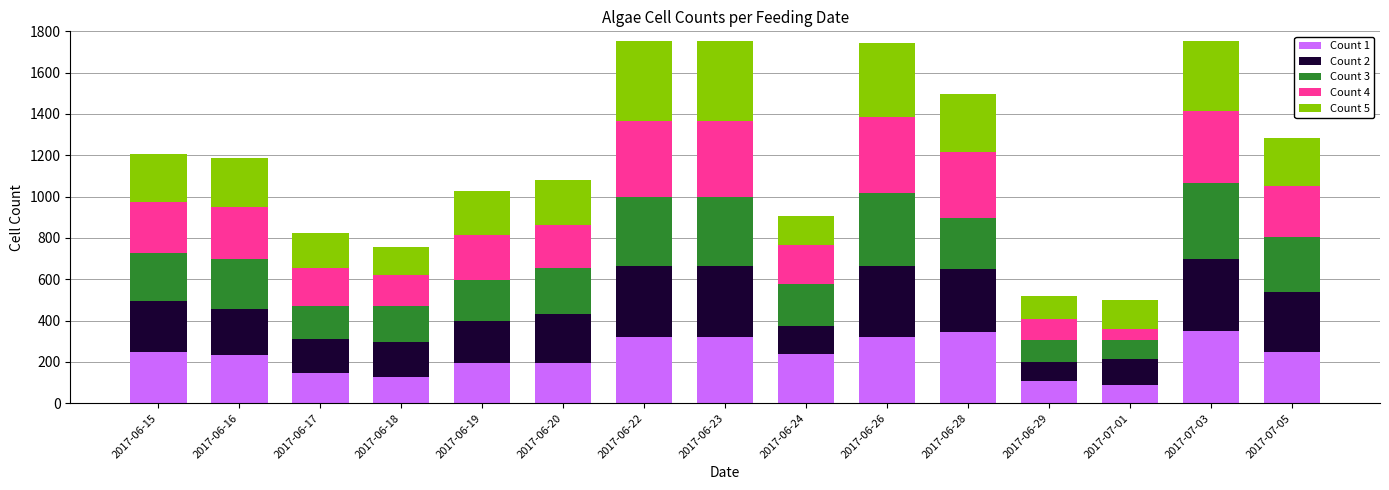

What is the sum of all Count 1 values?

3475